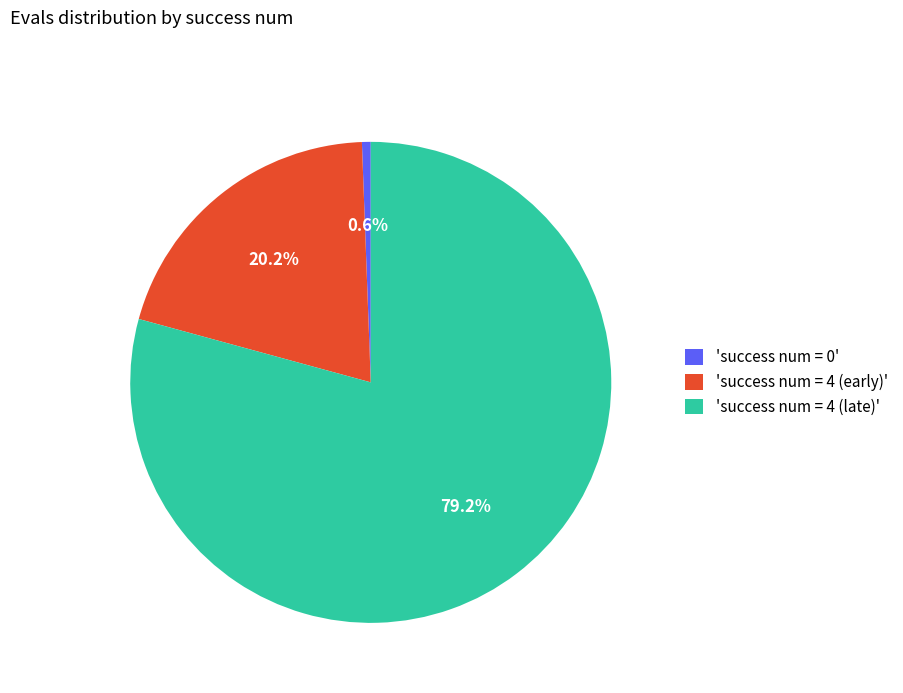

Between 'success num = 4 (early)' and 'success num = 4 (late)', which is larger?

'success num = 4 (late)'